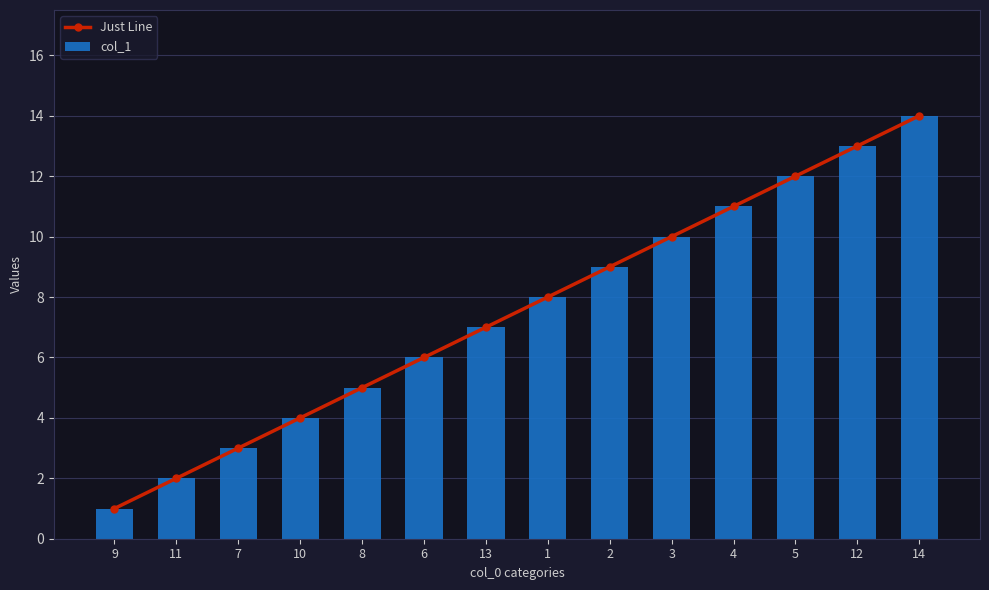

List the series in order of their peak value, lowest first.

Just Line, col_1